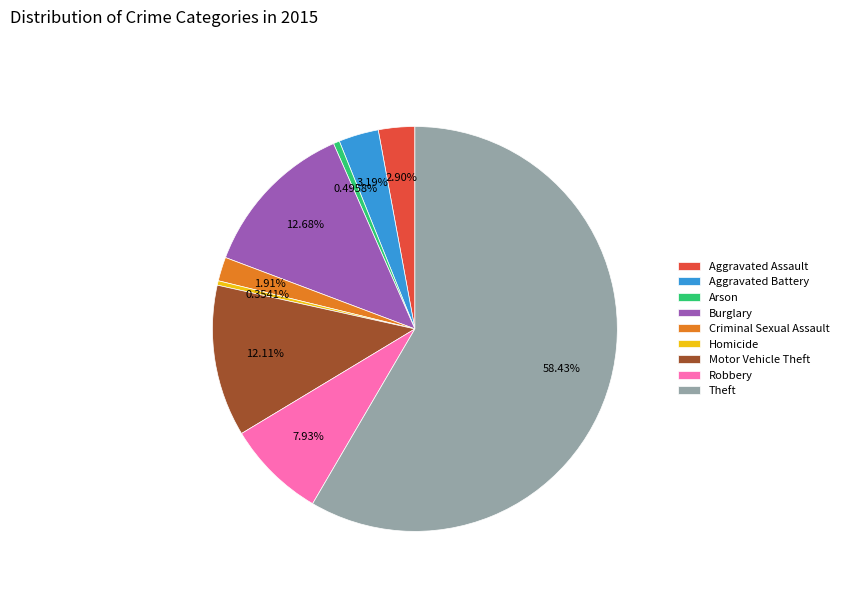

To the nearest percent, what percentage of the pie is Burglary?

13%